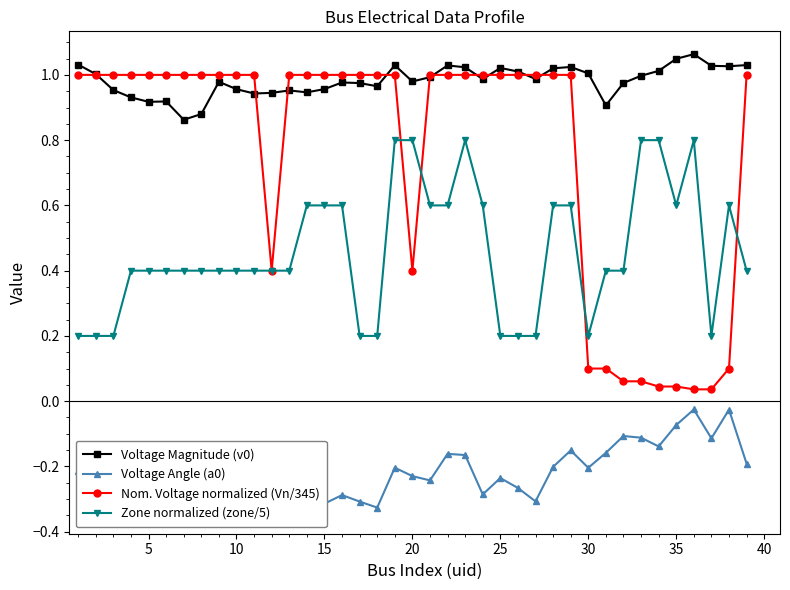

True or false: Zone normalized (zone/5) and Voltage Magnitude (v0) cross at least once.

False